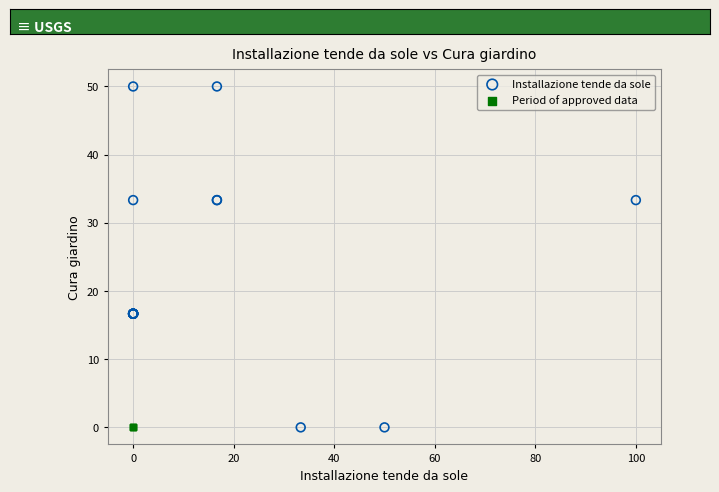

Which series contains the highest Y value?

Installazione tende da sole